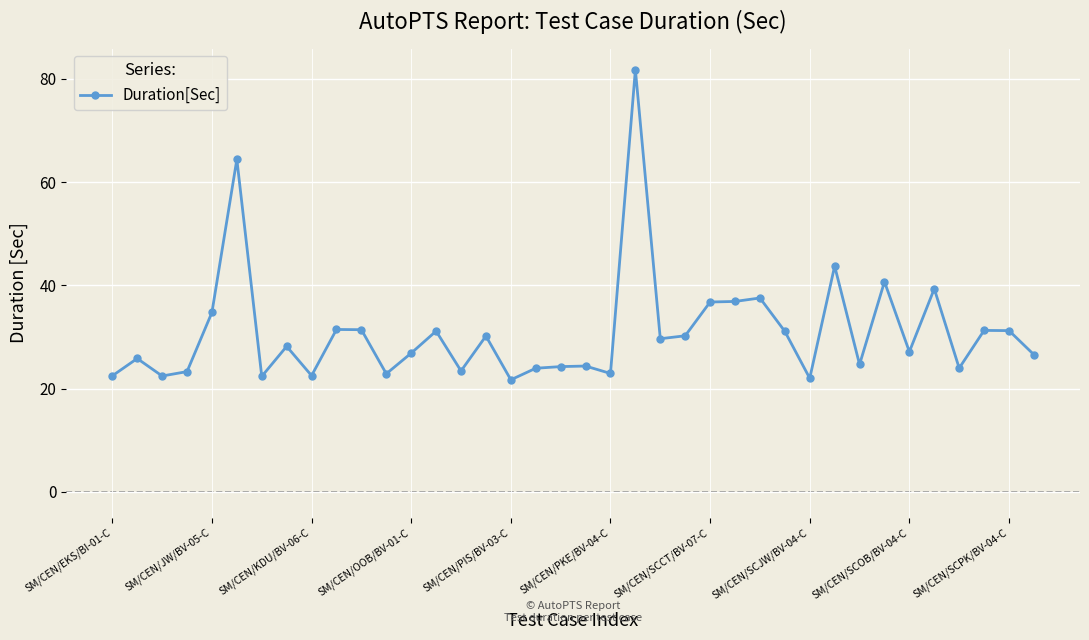

True or false: the data has more than 2 interior local peaks.

True